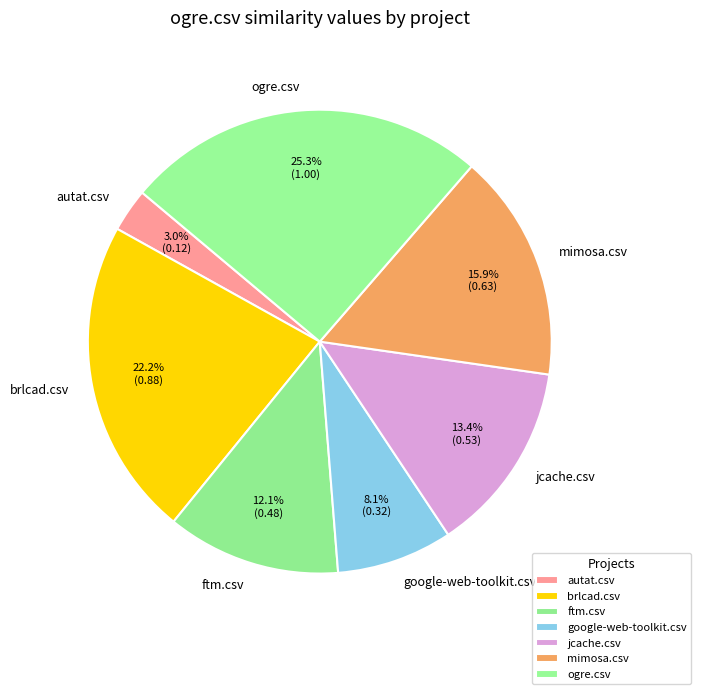

Between autat.csv and ogre.csv, which is larger?

ogre.csv